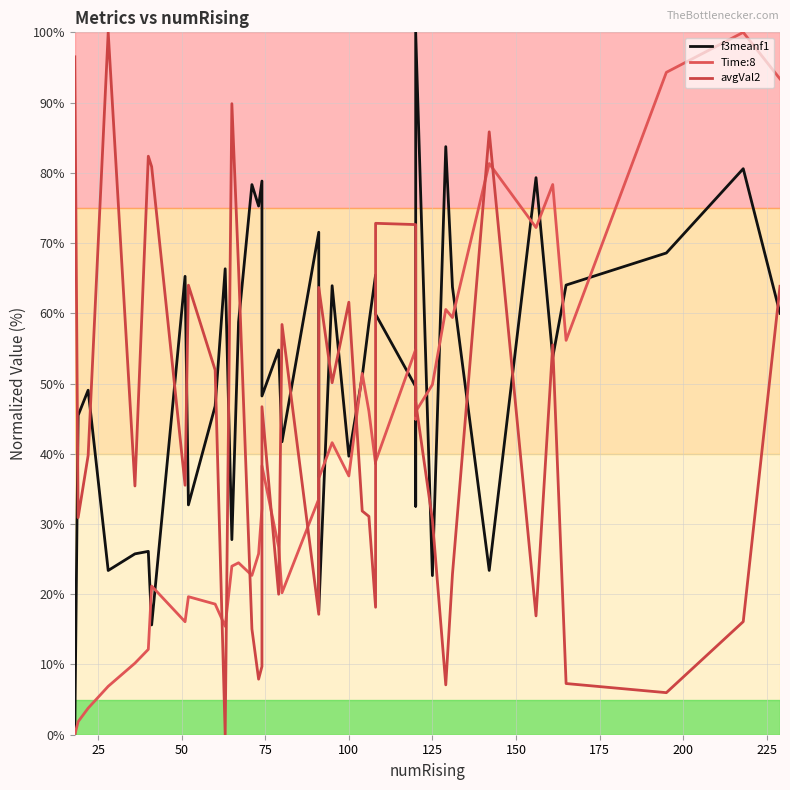

What is the value of the f3meanf1 point at the 9th from the left?

32.7